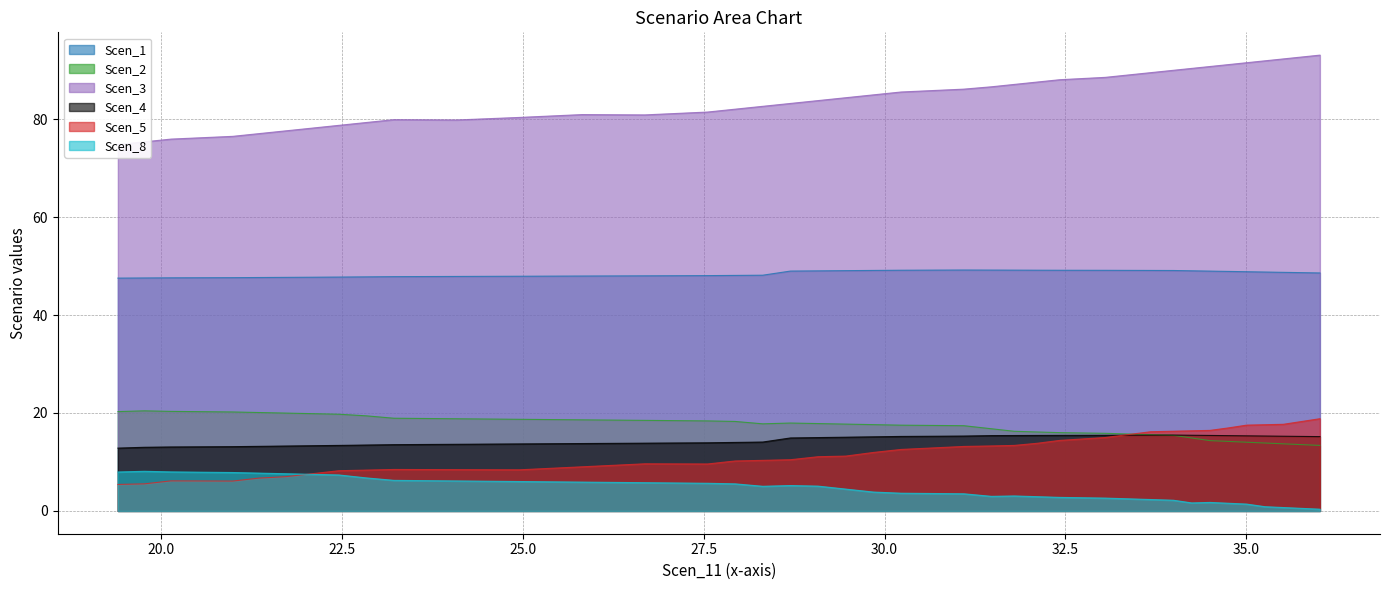

What is the highest value of the Scen_1 series?

49.2